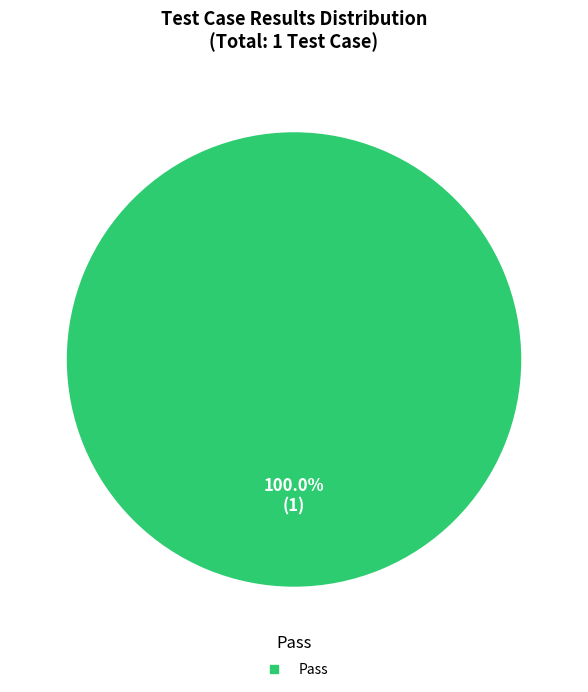

How many slices are in this pie chart?

1